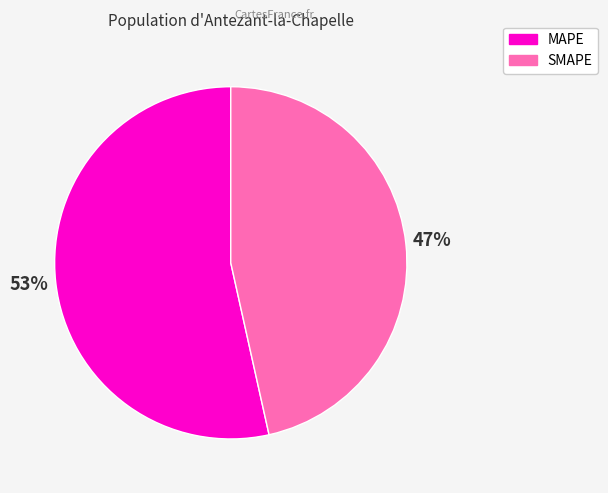

Which slice represents more than half of the pie?

MAPE